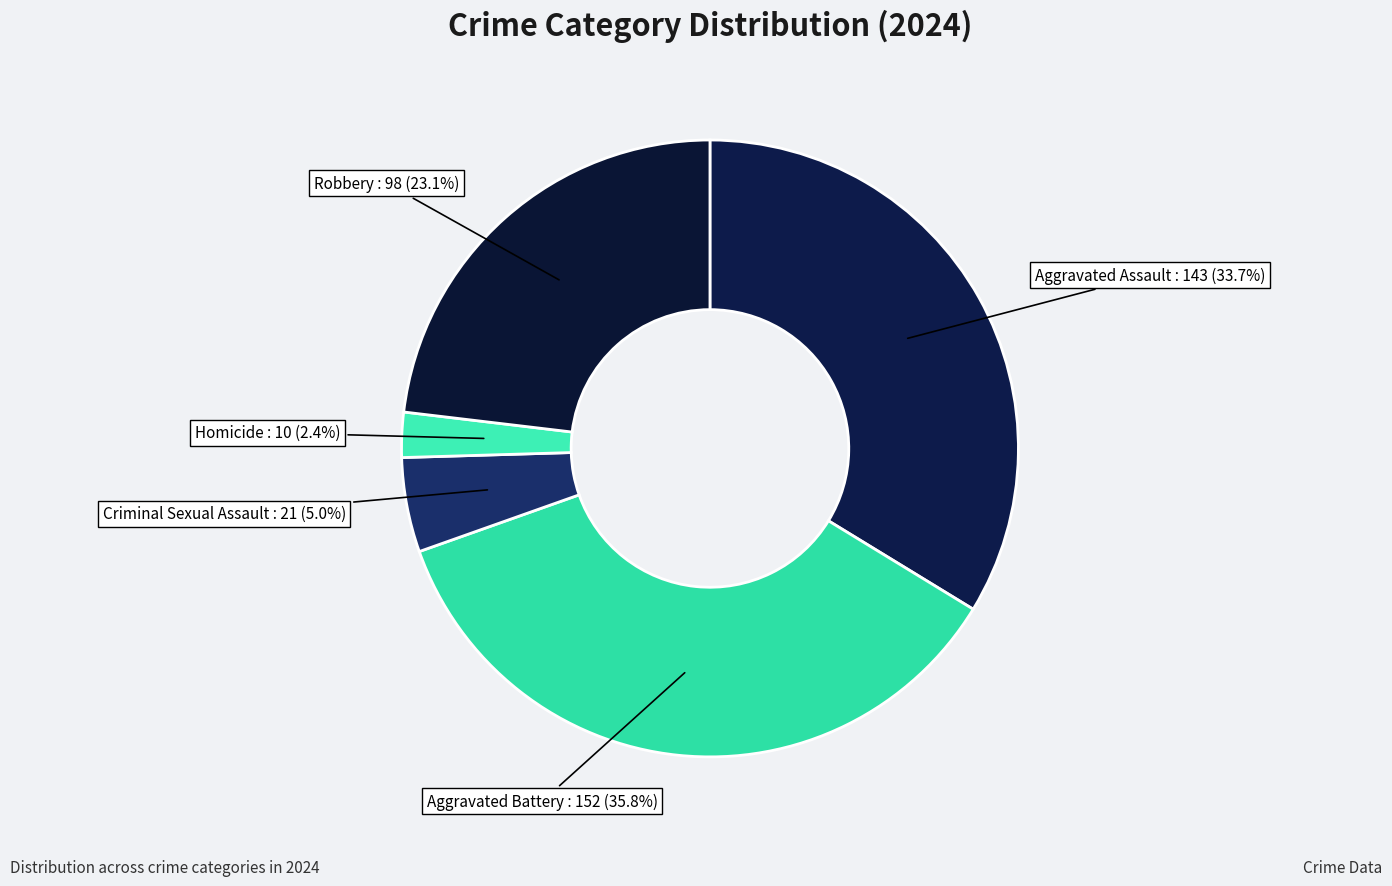

Is it true that Robbery is 38% of the pie?

False